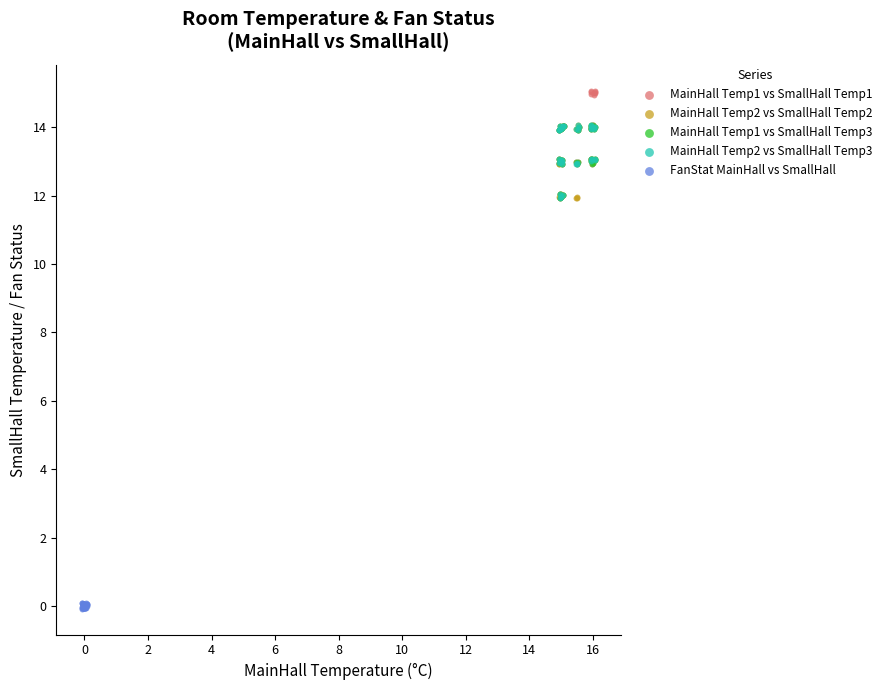

Which series reaches the minimum Y coordinate?

FanStat MainHall vs SmallHall